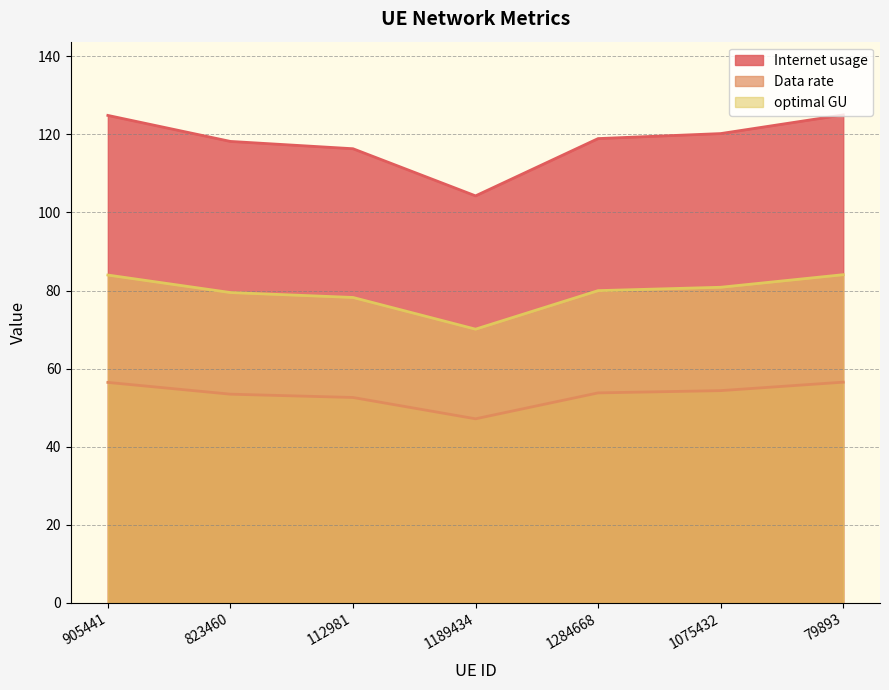

How many categories are shown in the chart?

7